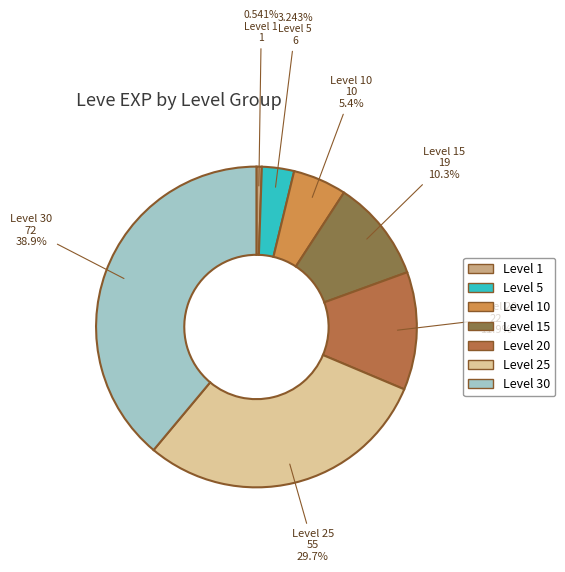

Do Level 20 and Level 15 together represent more than half of the pie?

No